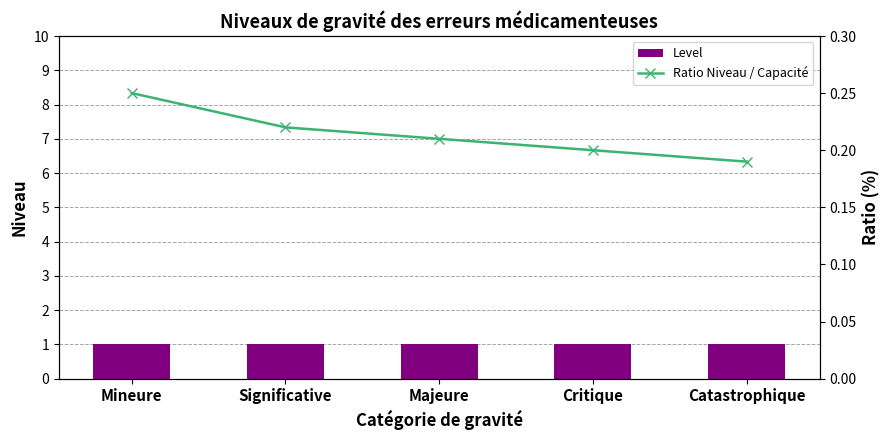

What is the spread (max minus min) of values at Catastrophique?

0.8